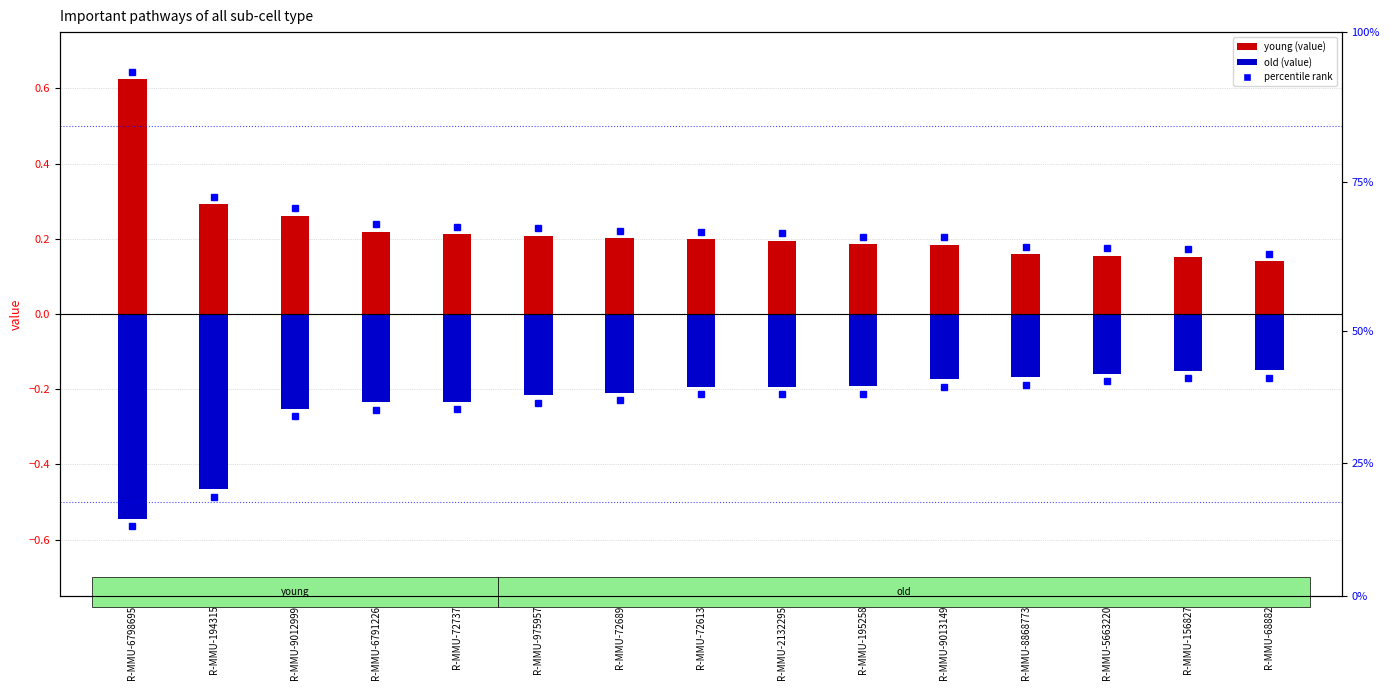

List the series in order of their overall mean, lowest first.

old, young